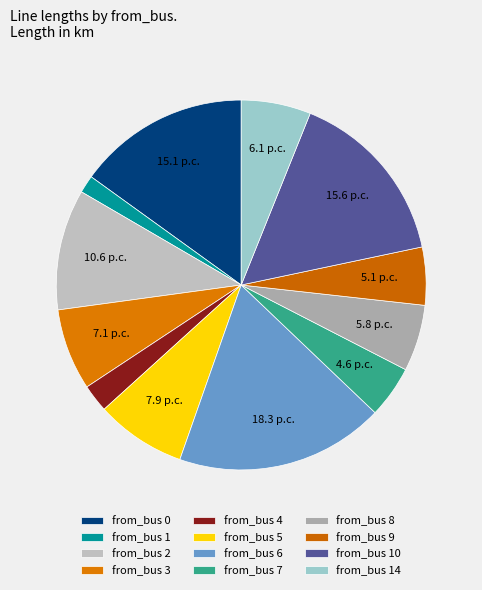

Count the number of slices in the pie.

12